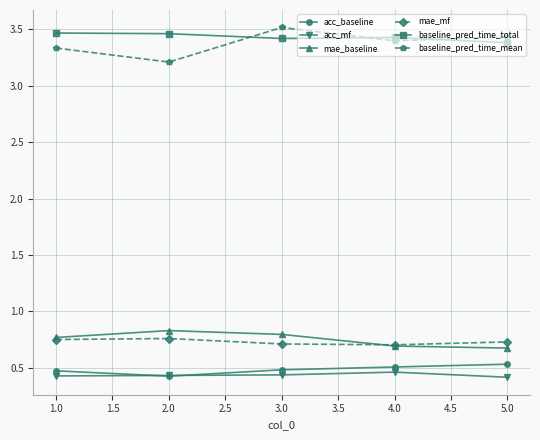

What is the sum of all mae_mf values?

3.7